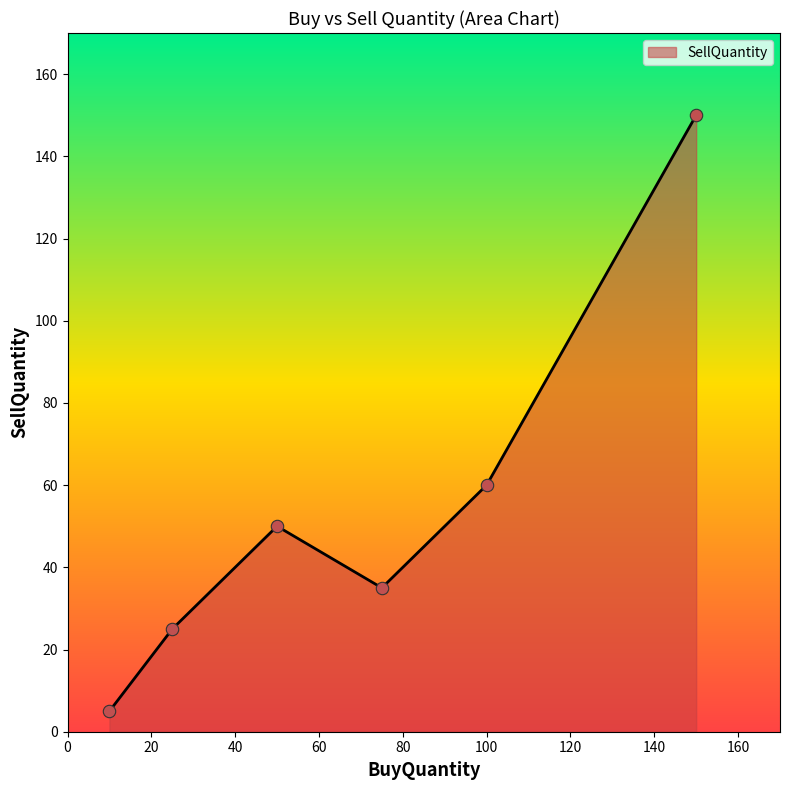

True or false: the data has more than 0 interior local peaks.

True